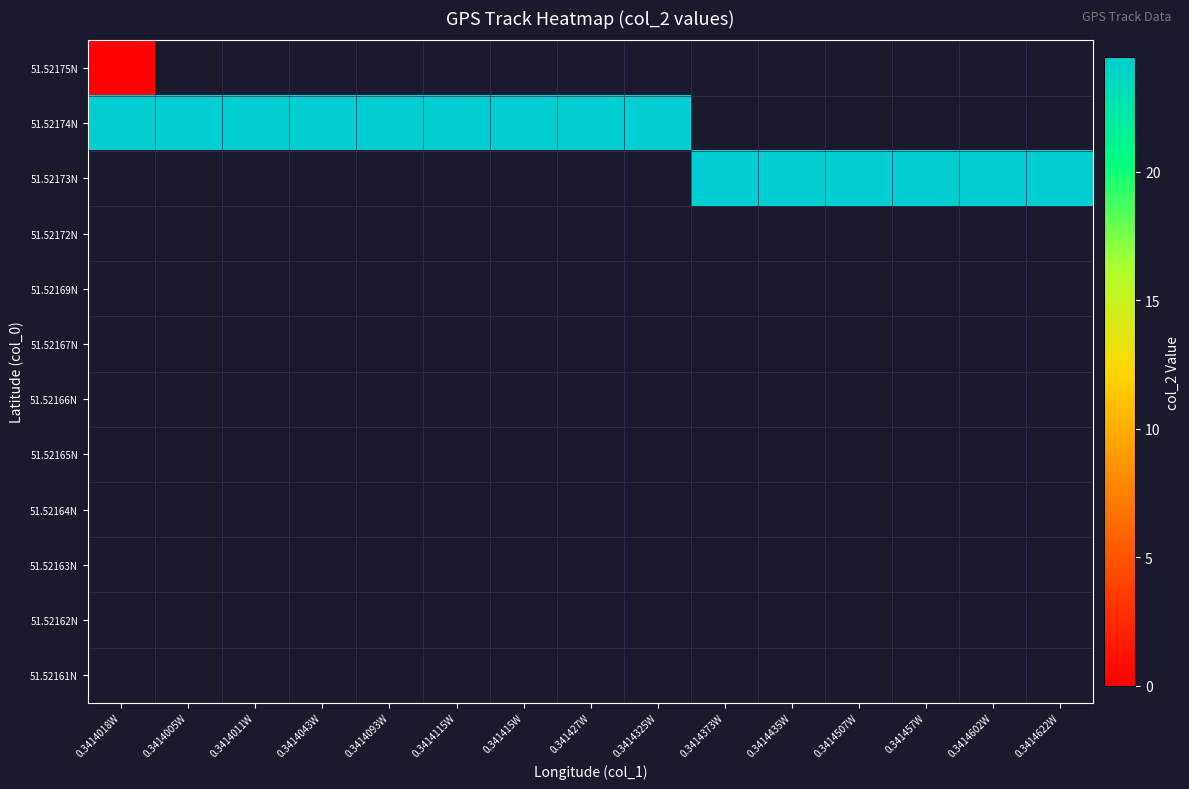

How many series are shown in this chart?

12